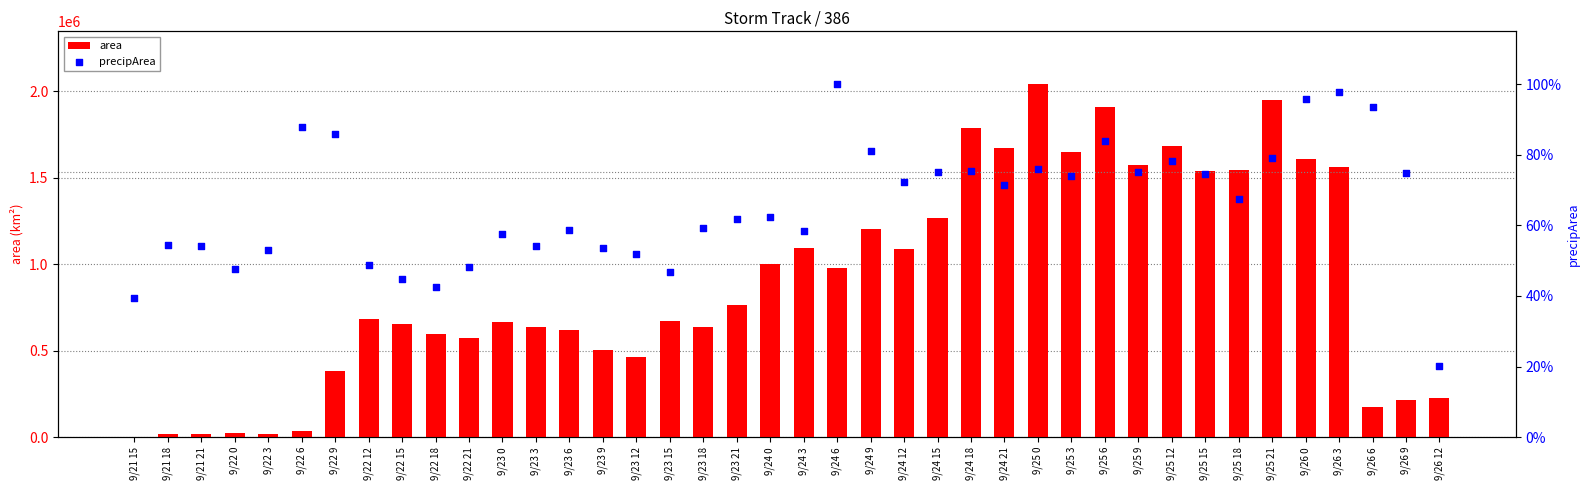

What are all the series names shown in the legend?

area, precipArea